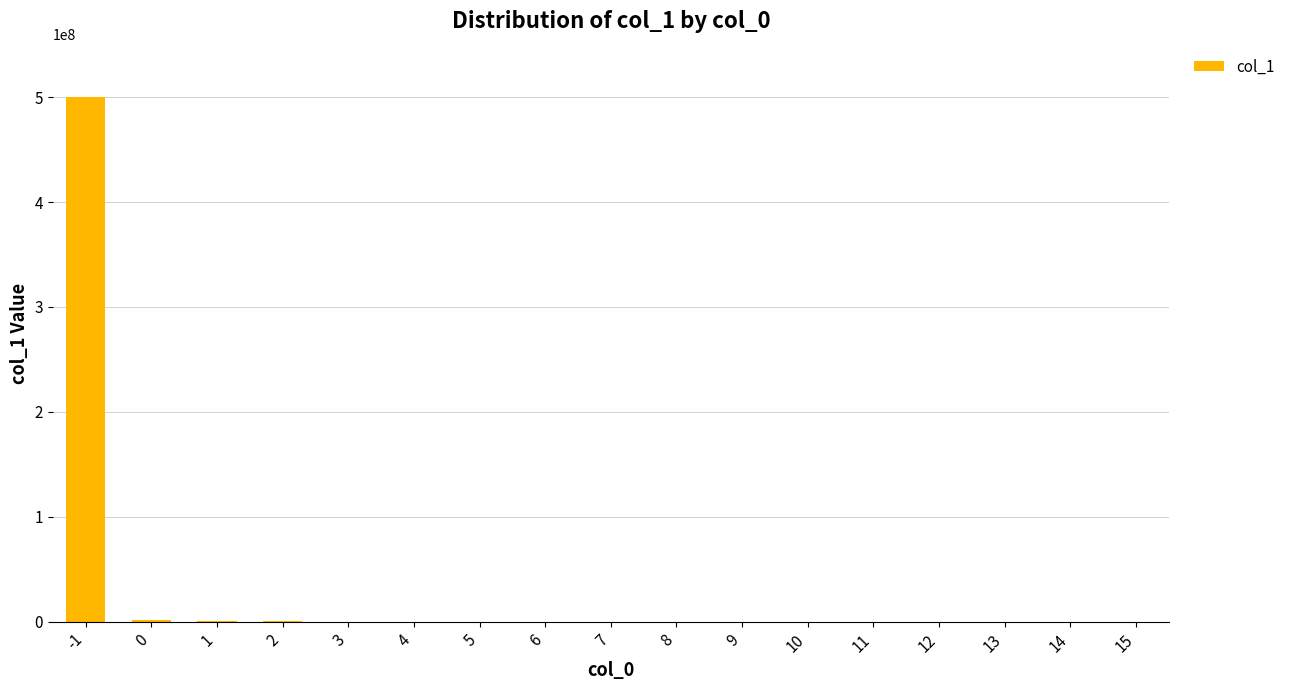

What is the sum of all values?

503061973